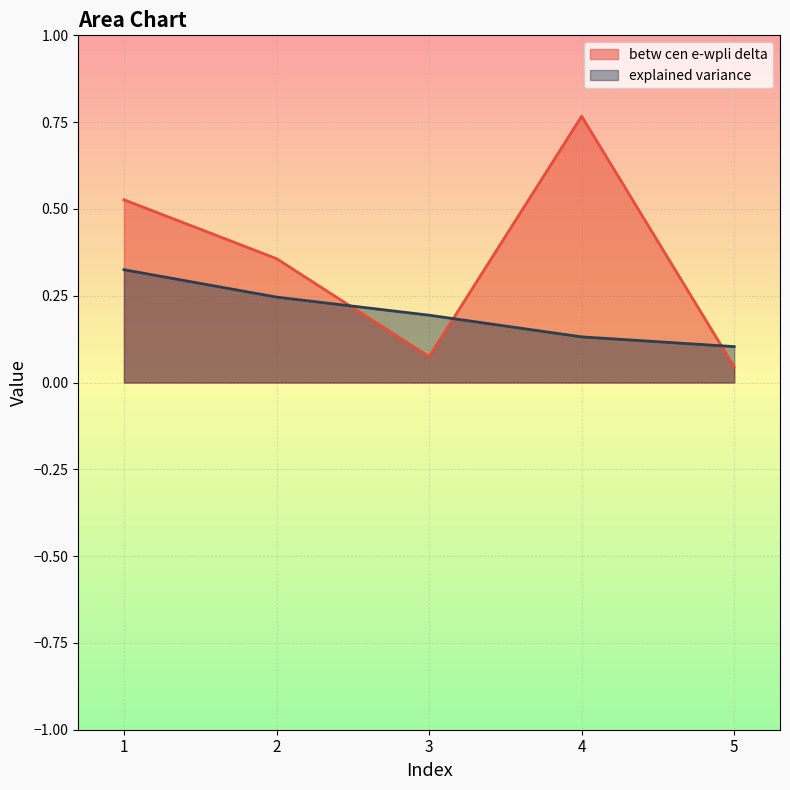

Where do betw cen e-wpli delta and explained variance first cross each other?

2 and 3